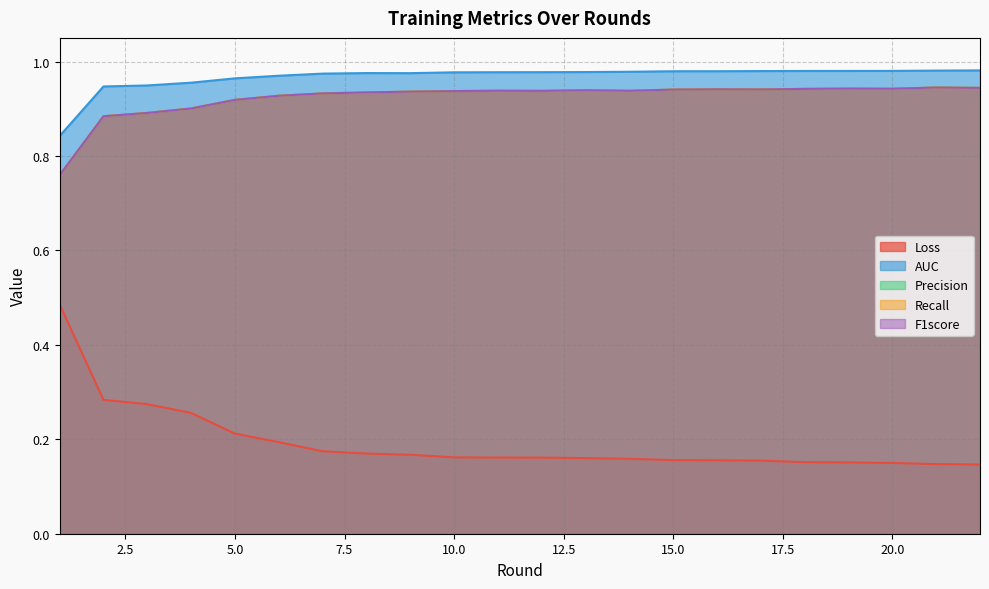

What is the minimum value shown in the chart?

0.1